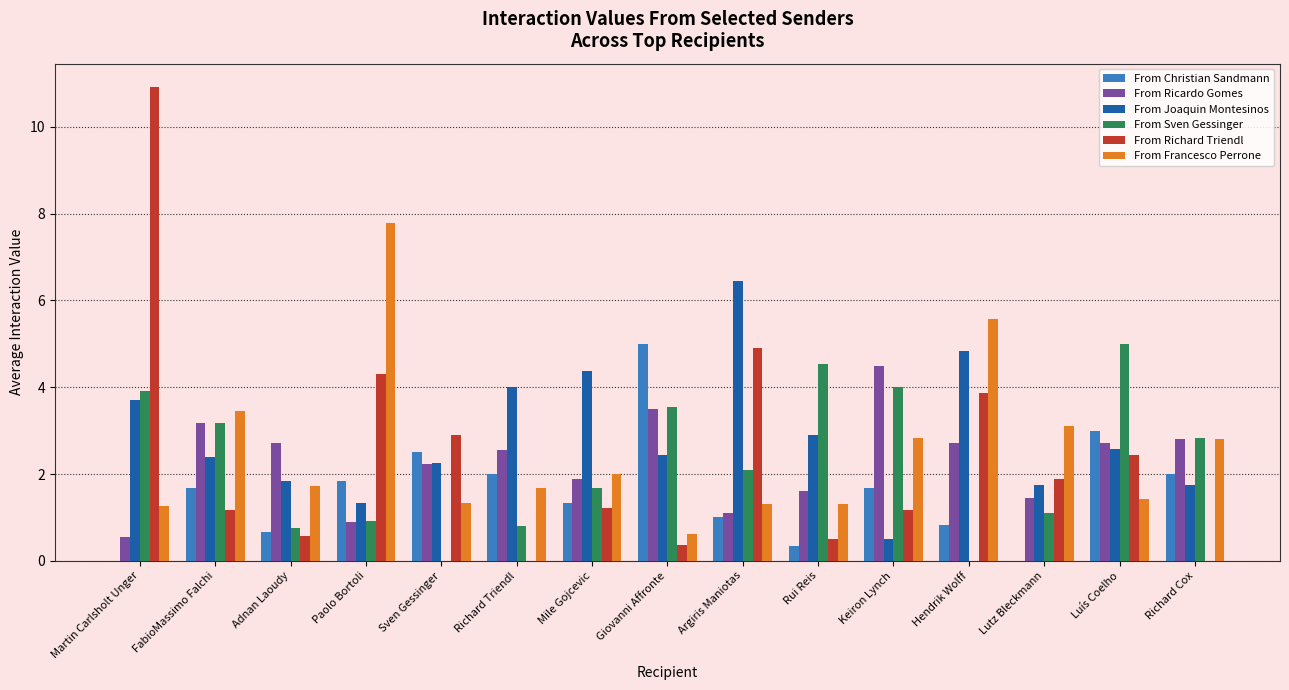

What is the sum of all From Christian Sandmann values?

23.8